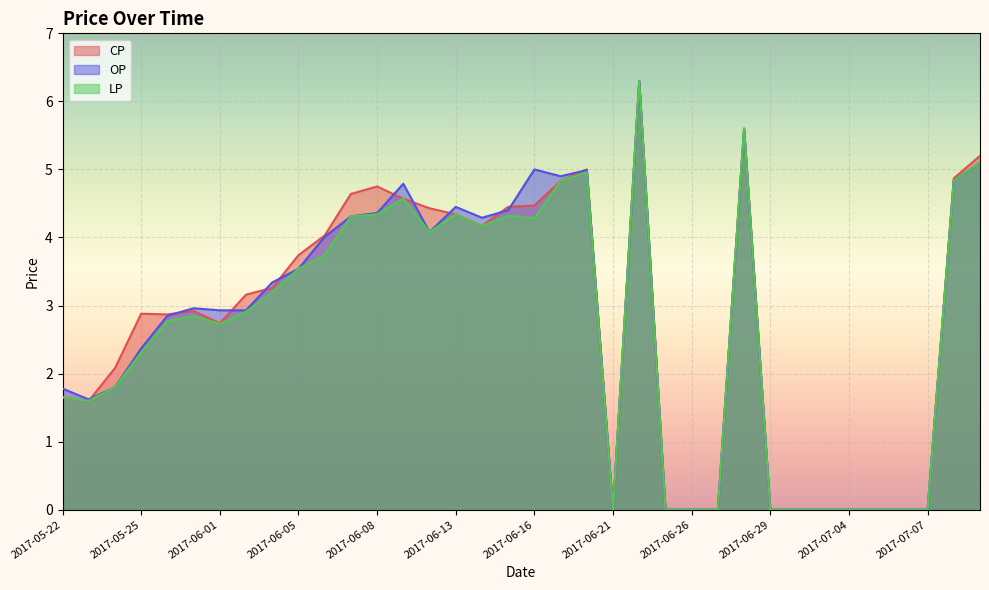

Where is CP nearest to the value 3?

2017-05-31